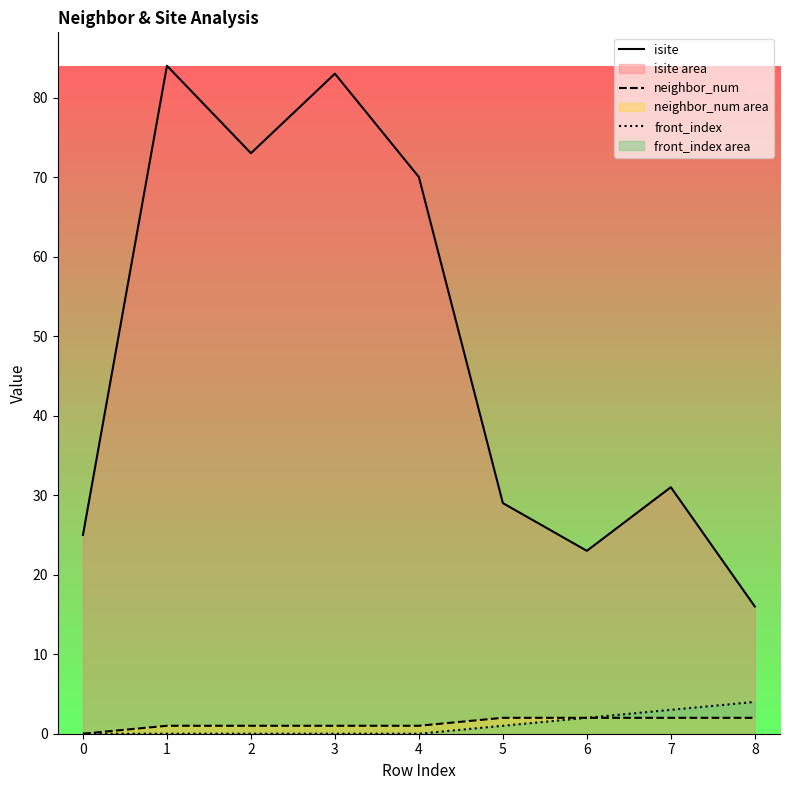

Where is the first local minimum for isite?

2